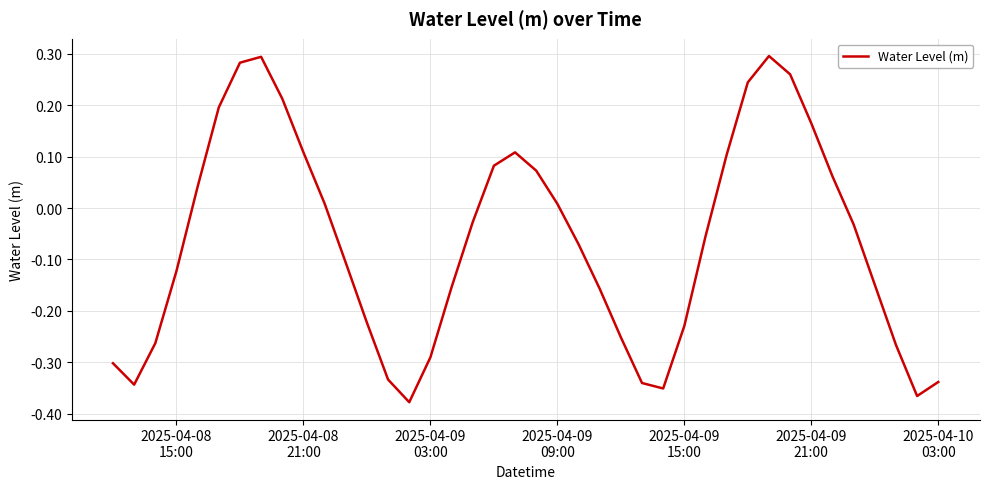

How many interior local peaks (higher than both neighbors) does the data have?

3